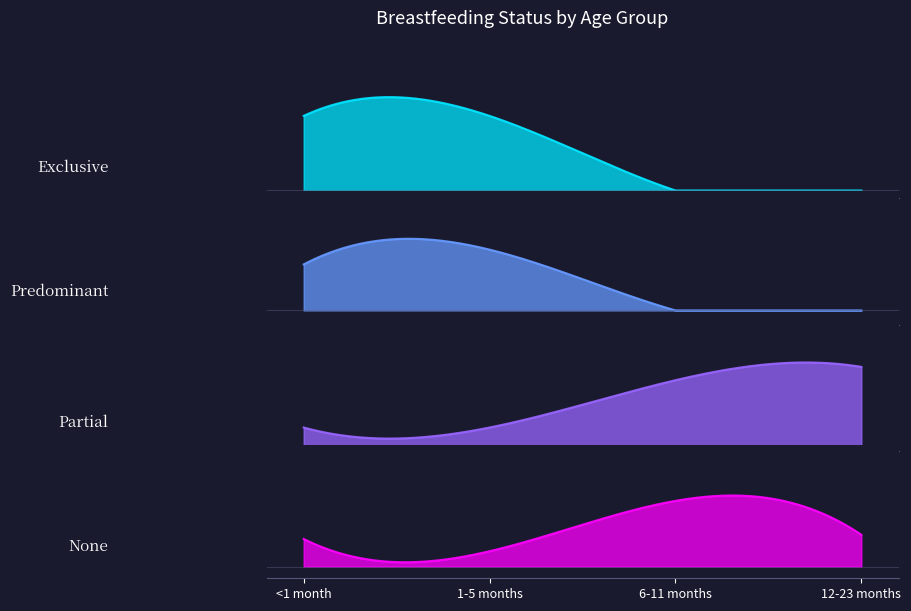

At which category is the sum across all series the highest?

<1 month